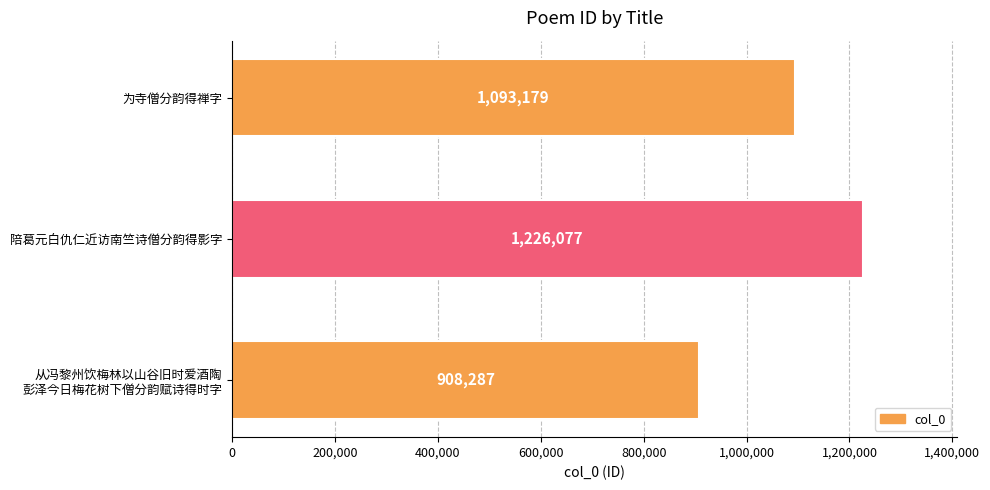

List the labels in order of value, largest first.

陪葛元白仇仁近访南竺诗僧分韵得影字, 为寺僧分韵得禅字, 从冯黎州饮梅林以山谷旧时爱酒陶
彭泽今日梅花树下僧分韵赋诗得时字